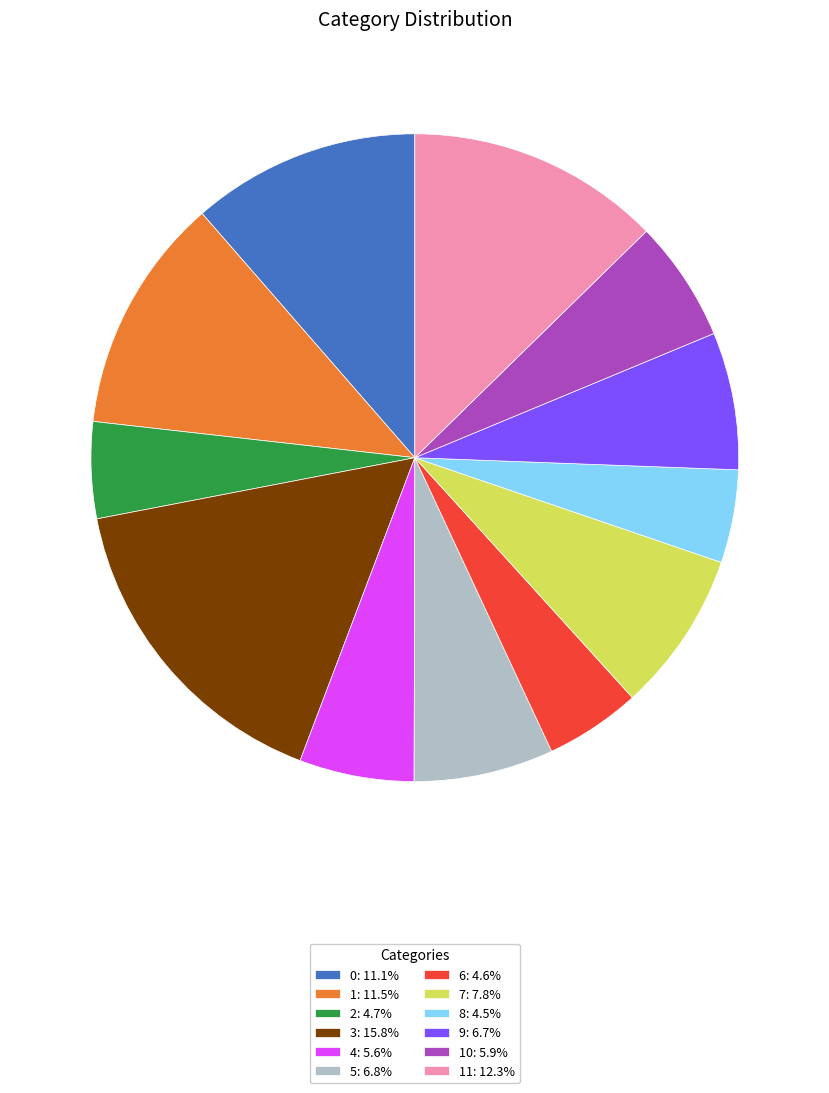

Is 0: 11.1% the majority of the pie?

No